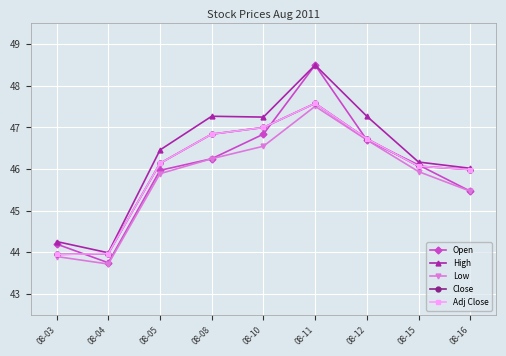

Which series has the largest total across all categories?

High